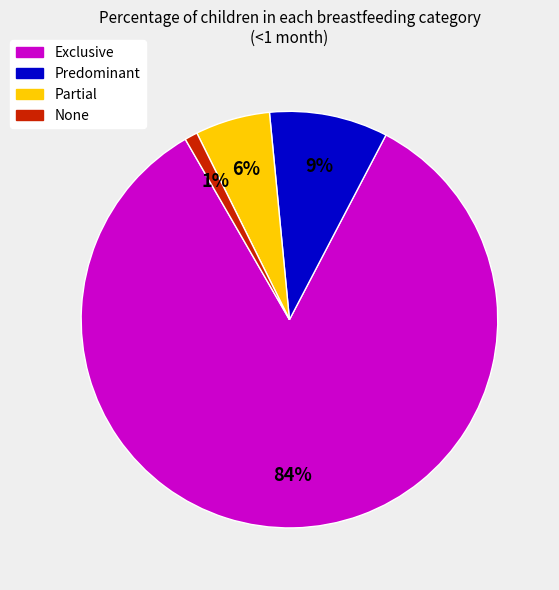

Is it true that Predominant is 1% of the pie?

False